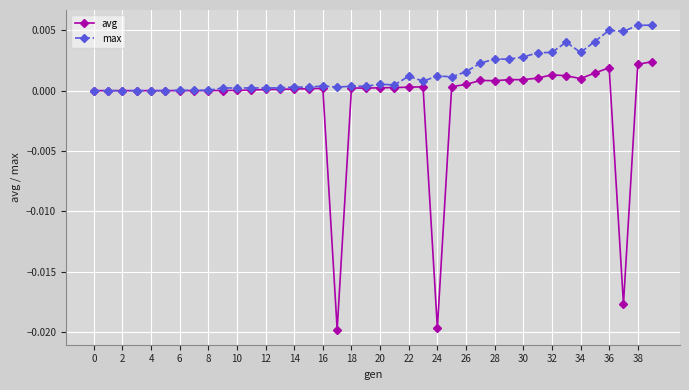

True or false: max has more than 2 interior local peaks.

True